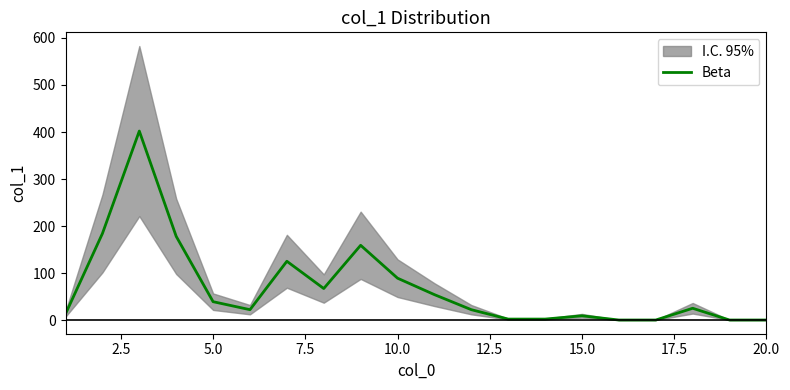

How many values are below 25?

10